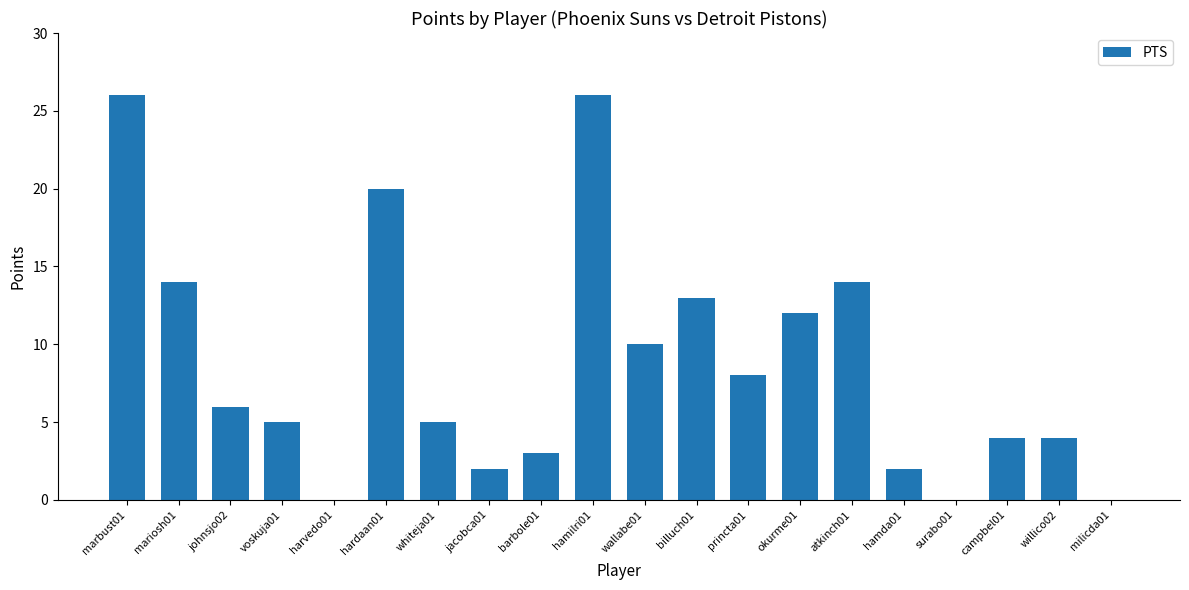

How many series are shown in this chart?

1